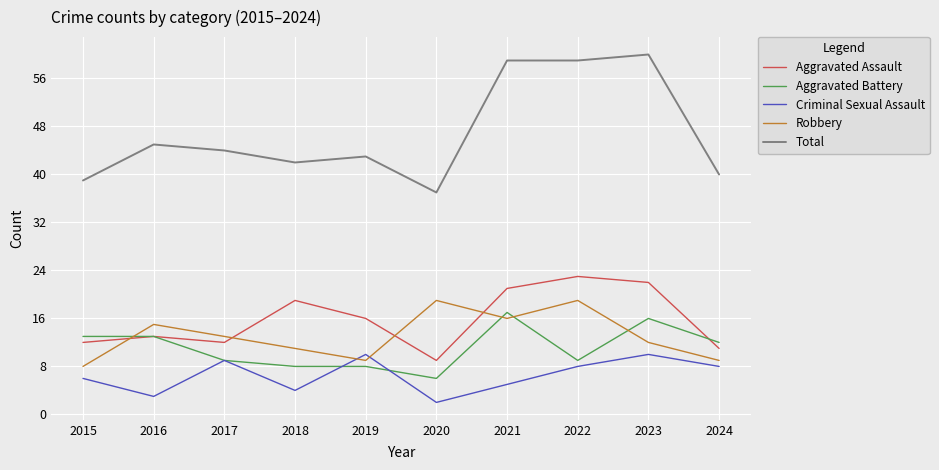

What is the difference between the Aggravated Assault values at 2021 and 2019?

5